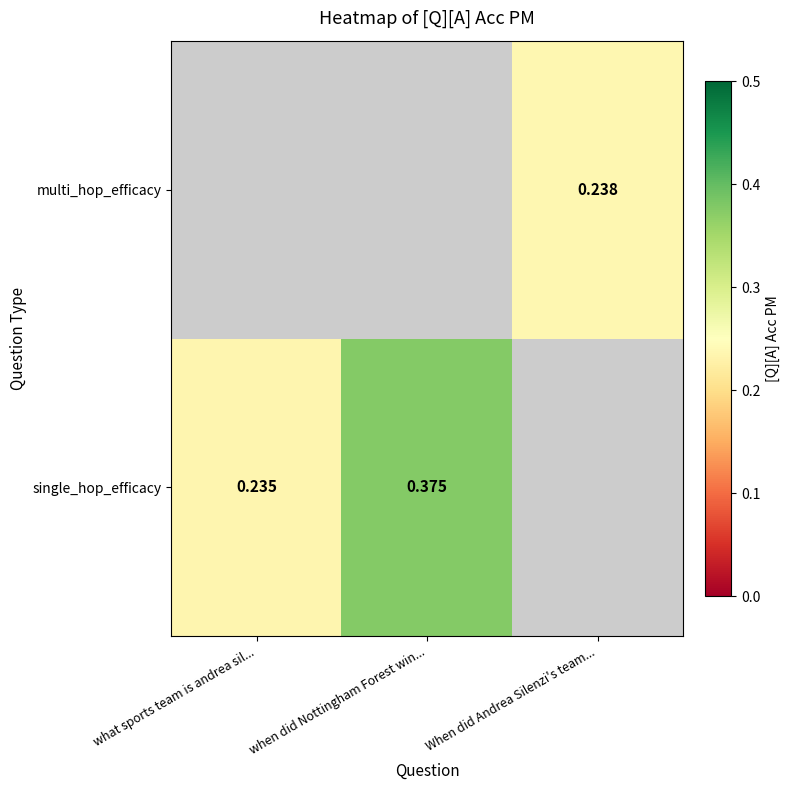

At how many categories does at least one series exceed 0?

3